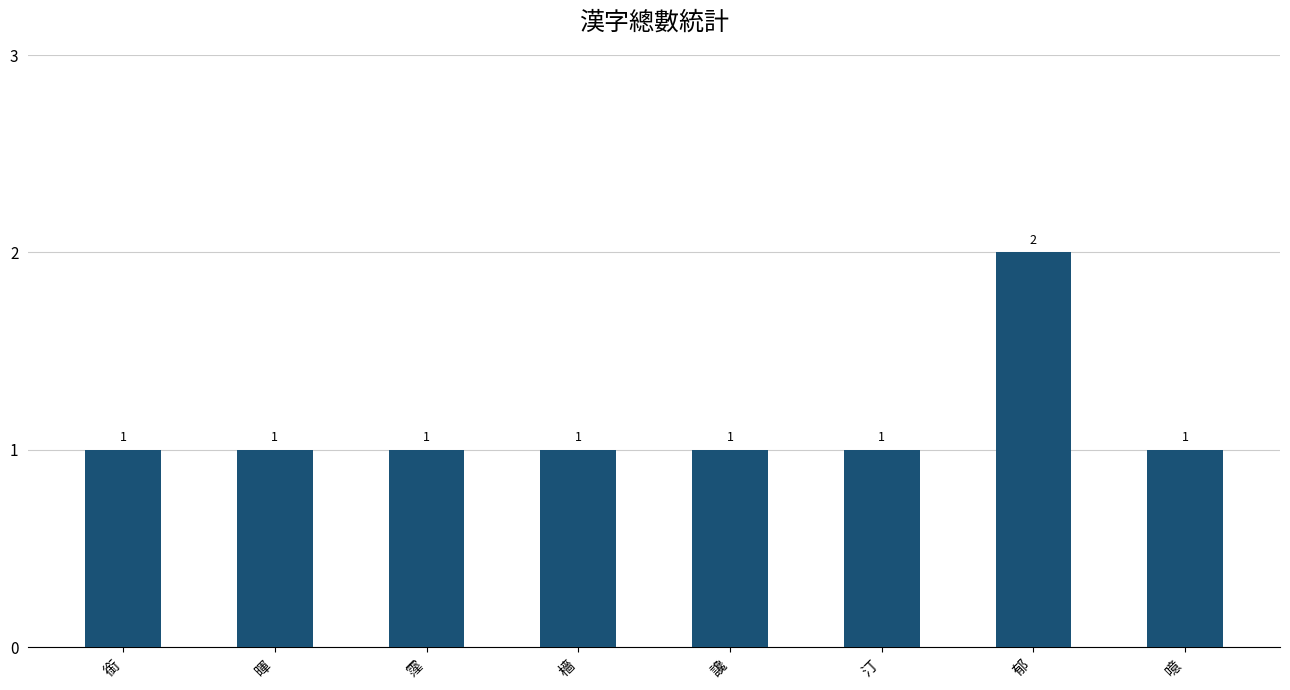

Reading right to left, transcribe all the data shown in this chart.

噫=1	郁=2	汀=1	讒=1	檣=1	霪=1	暉=1	銜=1